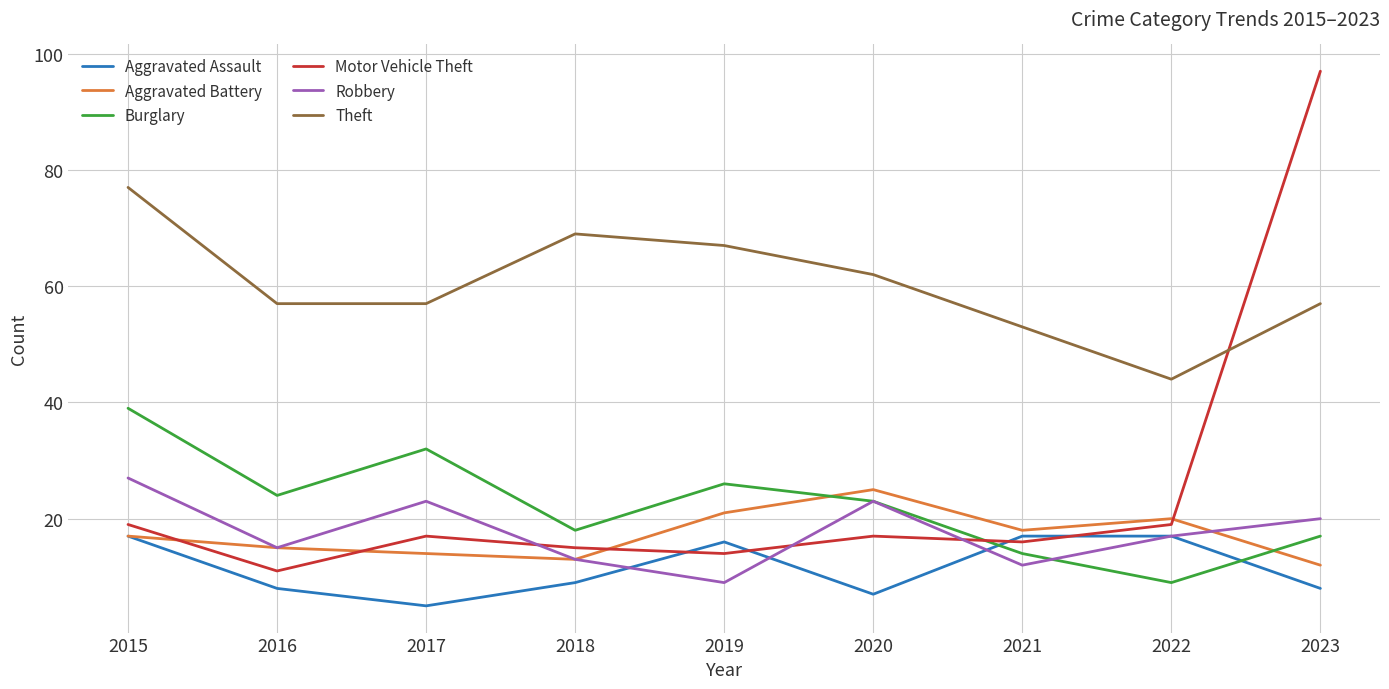

Which category has the lowest value across all series?

2017